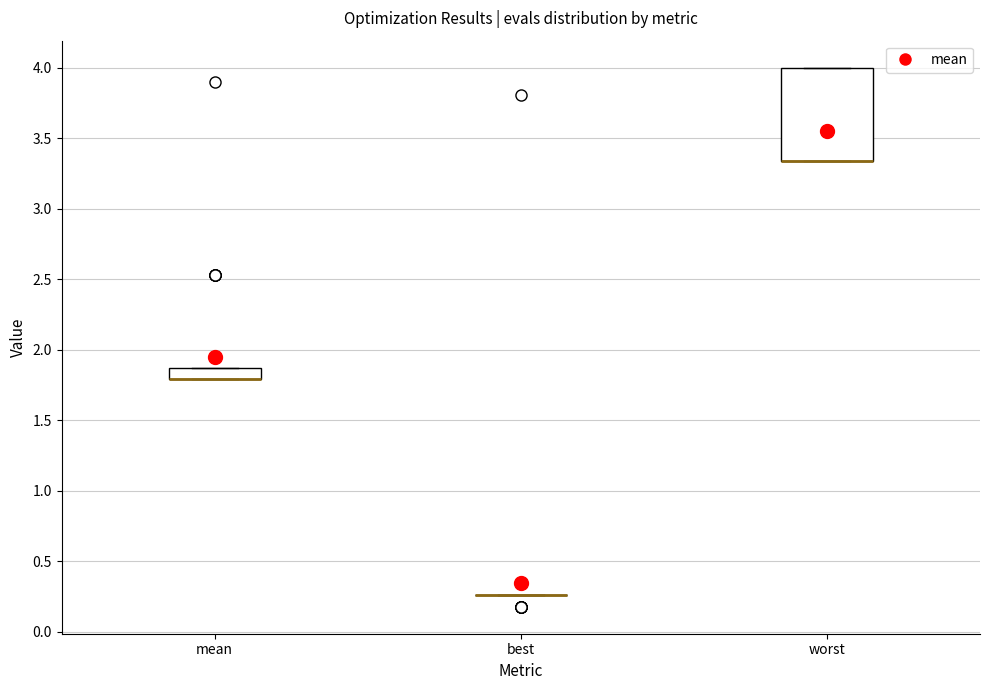

Which box is the tallest, from its lower edge to its upper edge?

worst